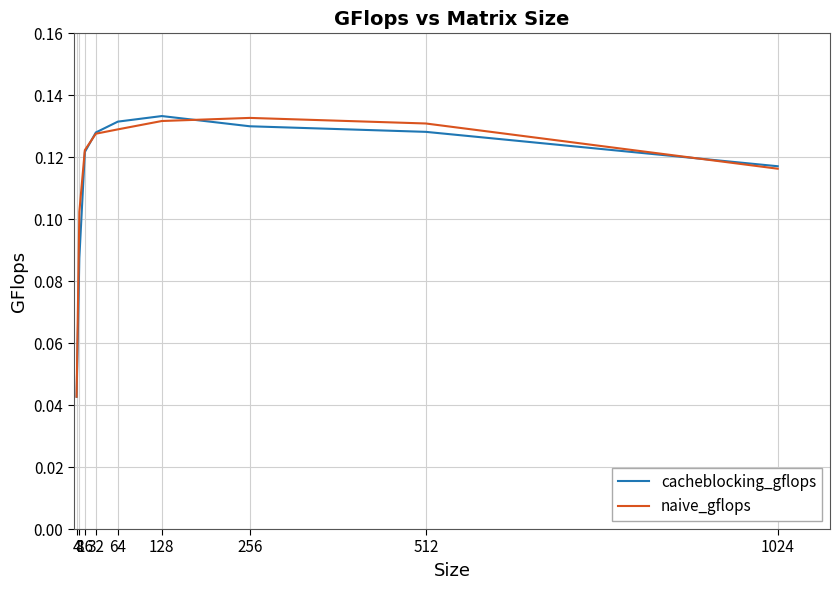

Which series has the widest spread of values?

cacheblocking_gflops